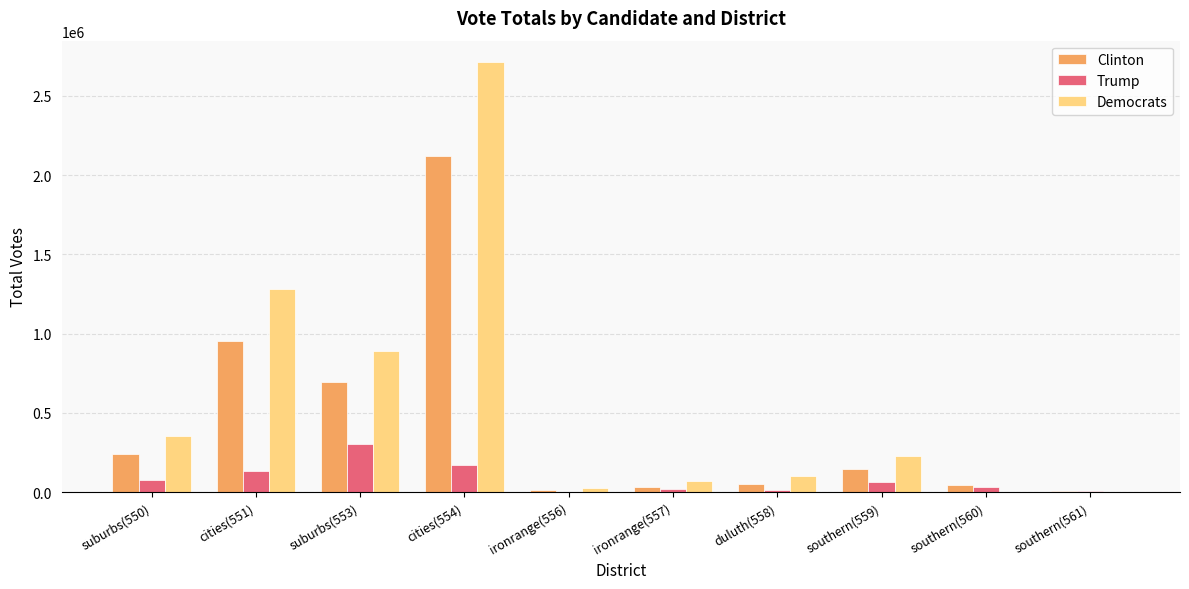

What is the sum of all Trump values?

821012